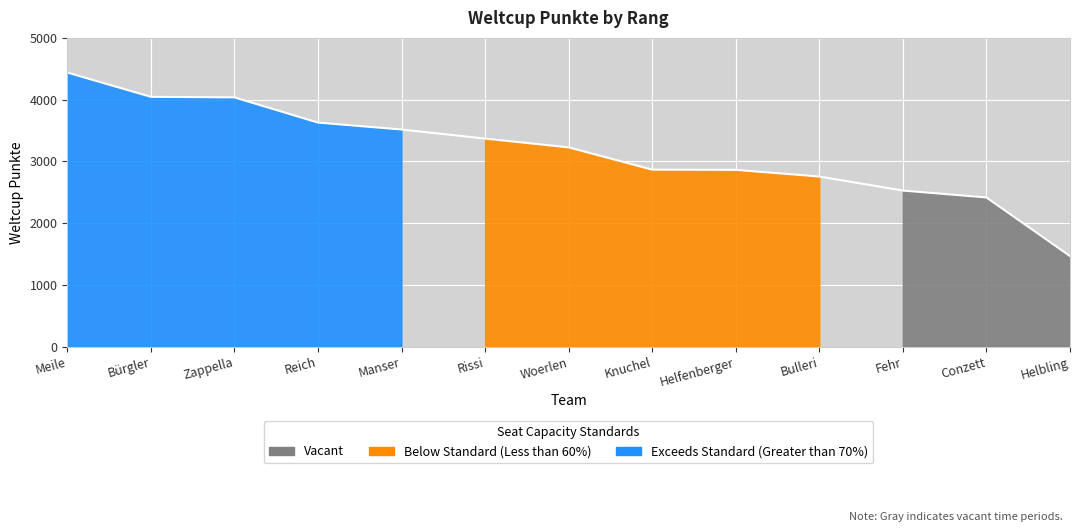

What is the label of the 6th point from the left?

Rissi